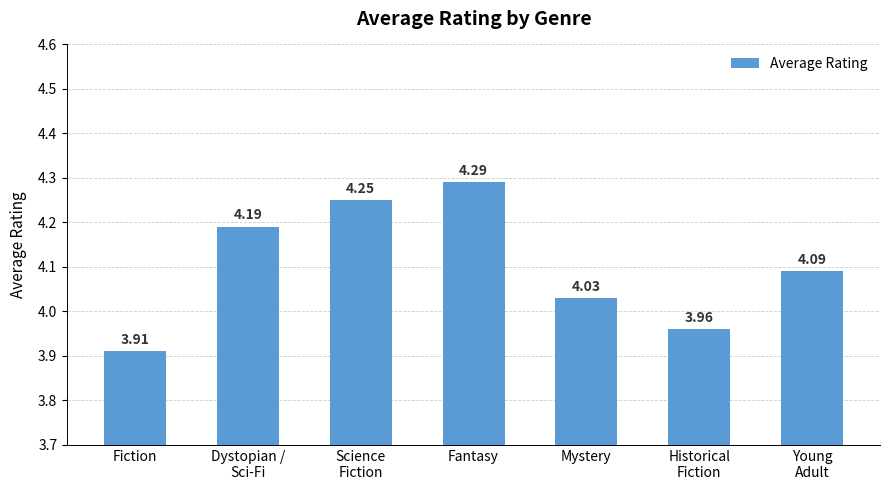

Where is the data nearest to the value 4?

Mystery